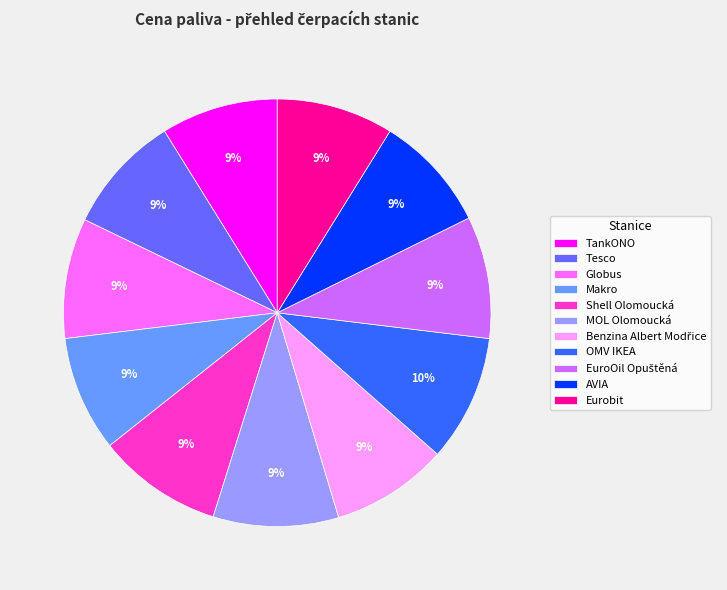

Does MOL Olomoucká account for over 50% of the chart?

No